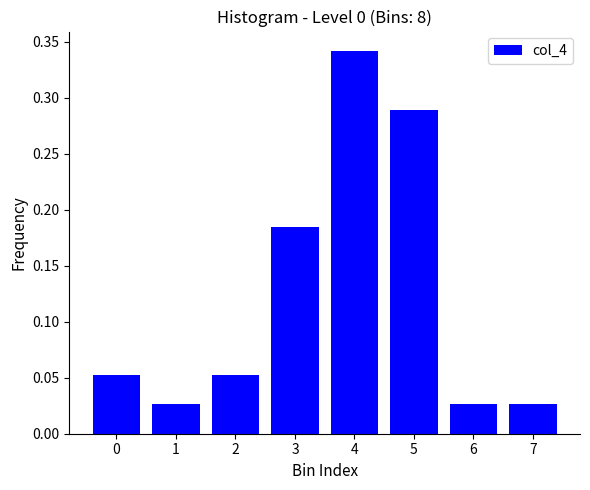

What is the sum of all values?

1.0